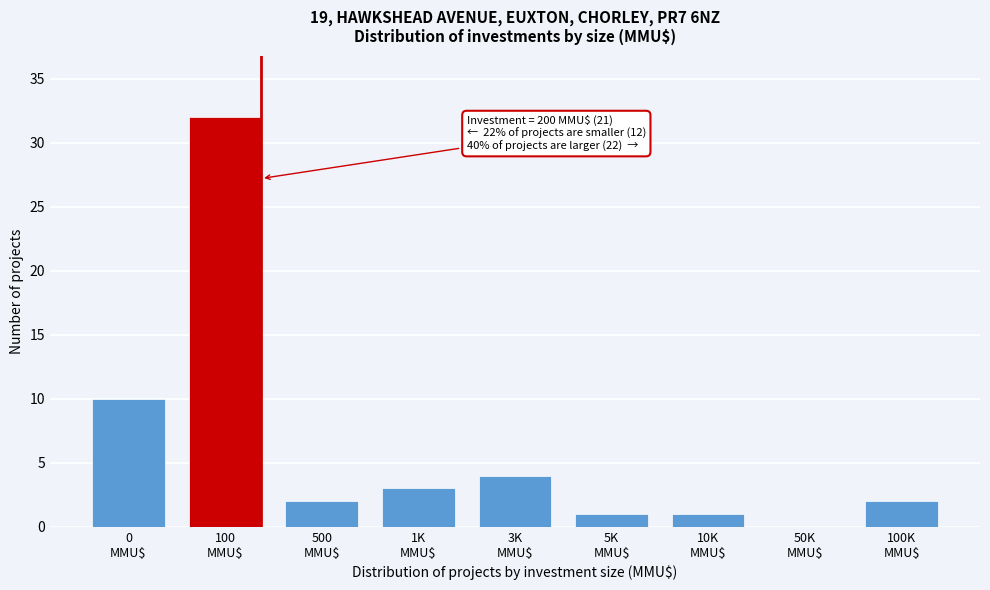

What is the sum of all values?

55